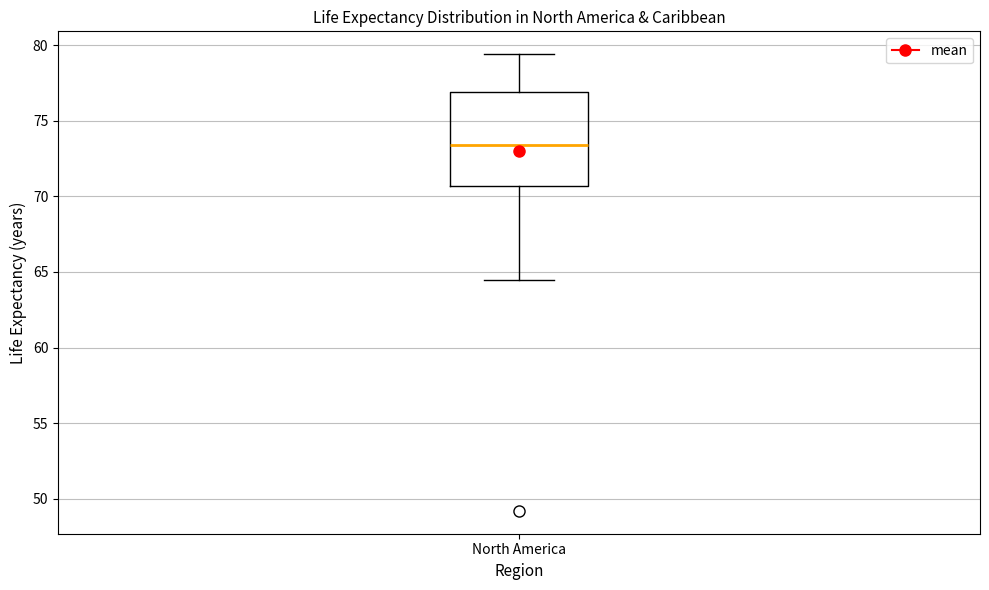

Read this box plot against the y-axis: the position of the median line, the range covered by the box, and the ends of both whiskers. The values are not printed on the chart, so give them approximately, as read against the axis.

median 73.5, box 70.5 to 77.0, whiskers 64.5 to 79.5